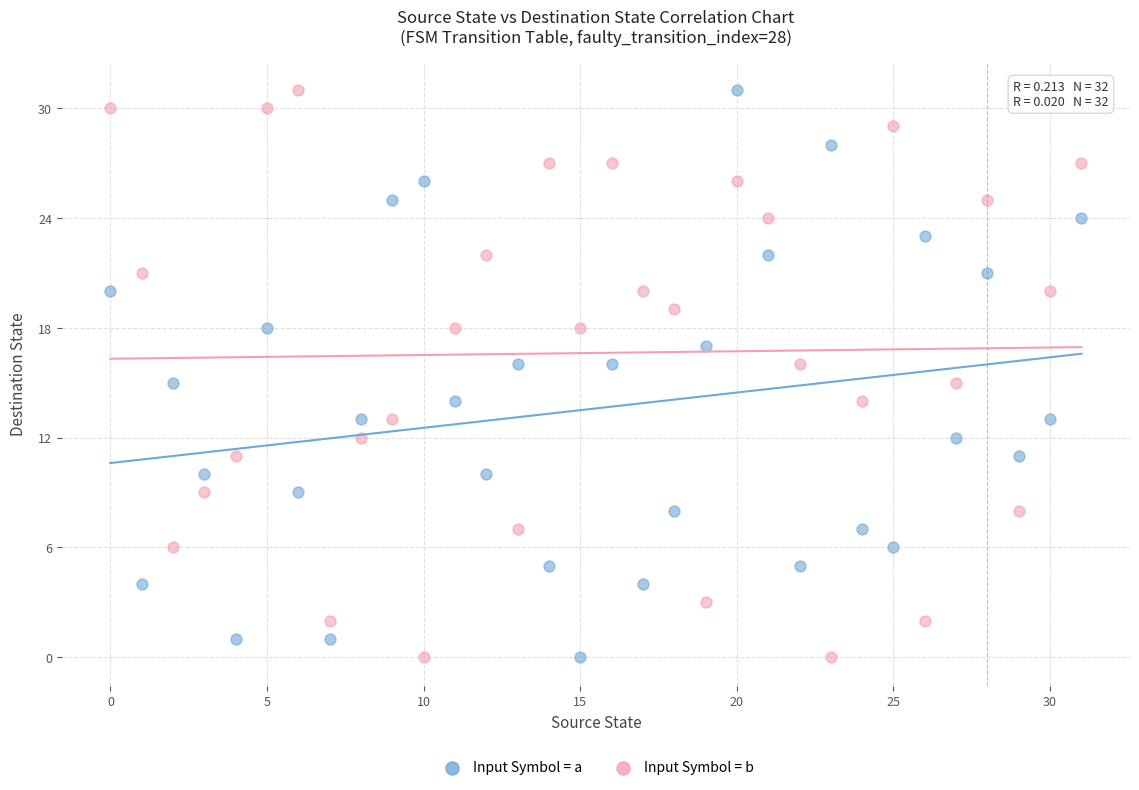

What are all the series names shown in the legend?

Input Symbol = a, Input Symbol = b